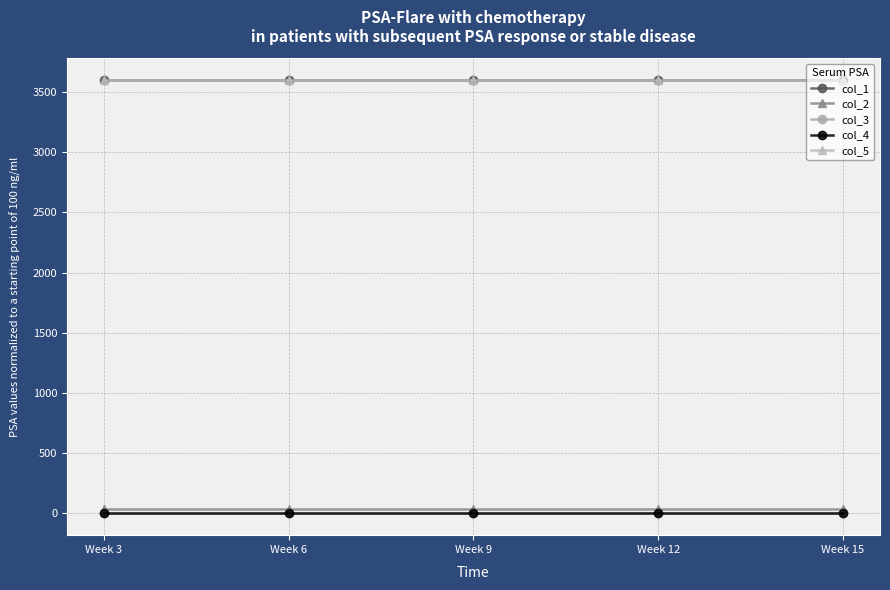

Is the value of col_2 at Week 9 greater than the value of col_4 at Week 12?

Yes